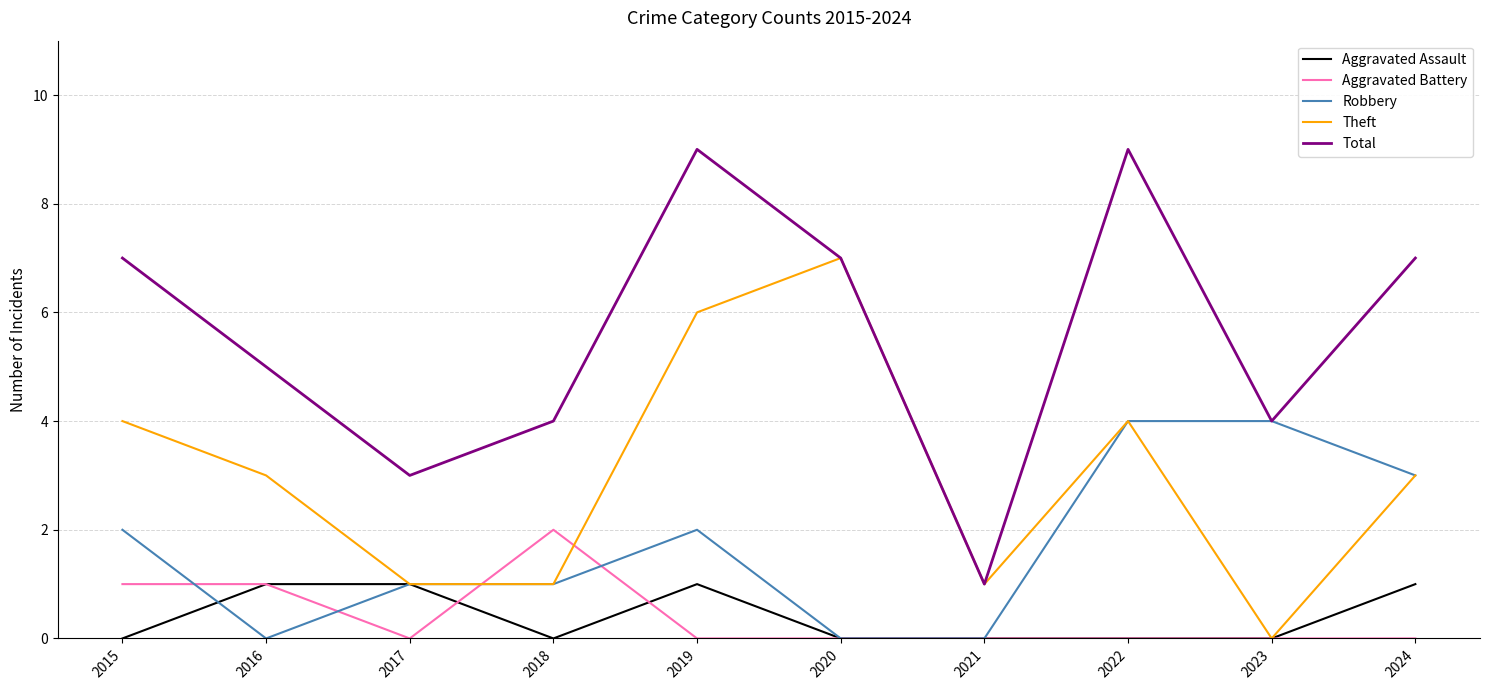

What is the sum of all Aggravated Battery values?

4